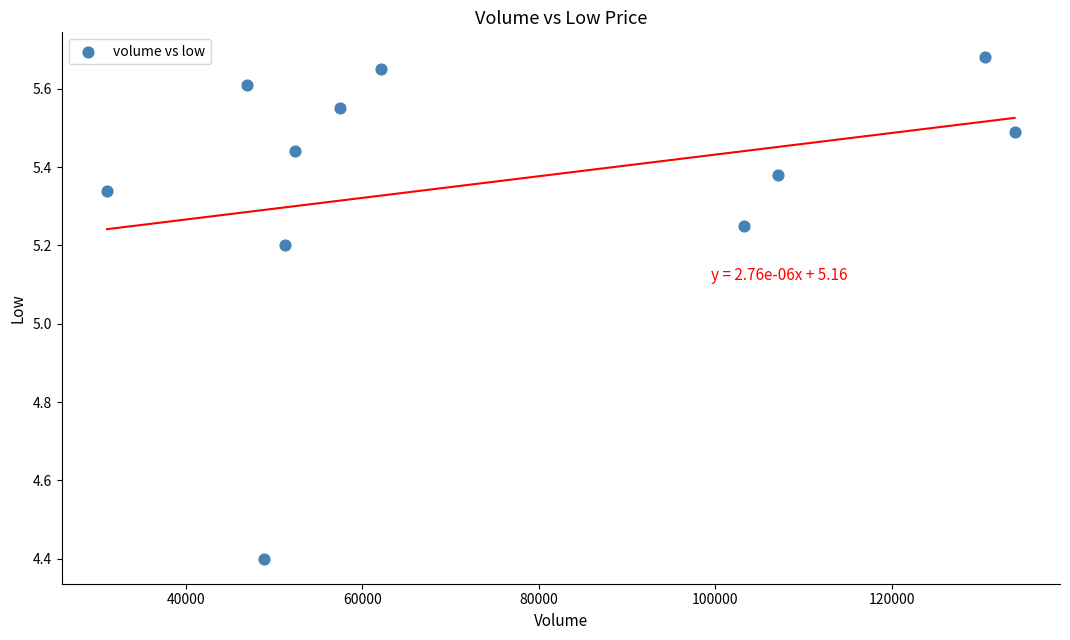

What is the average X value?

75013.2